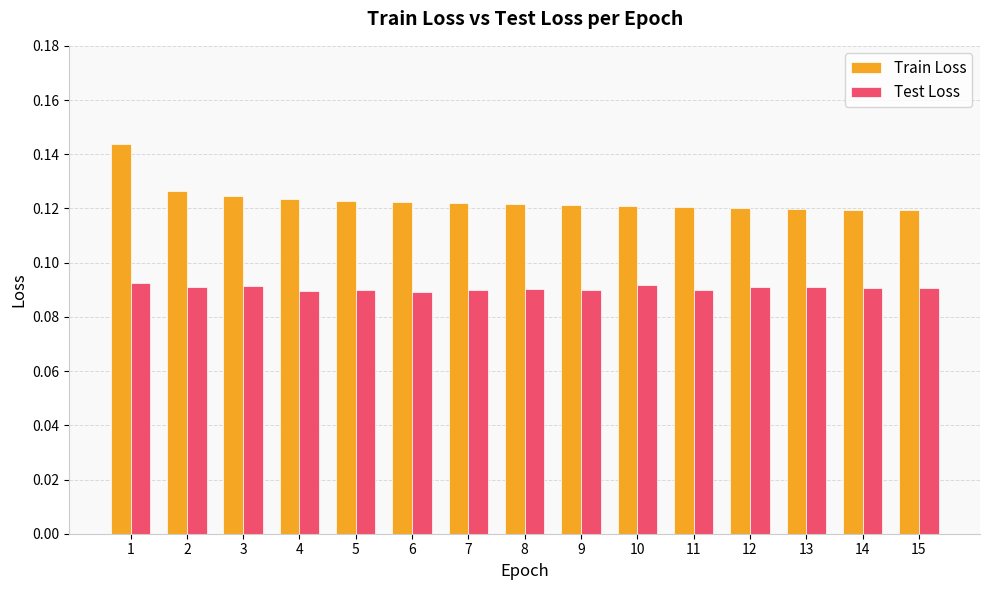

At 4, list the series in order from largest to smallest.

Train Loss, Test Loss